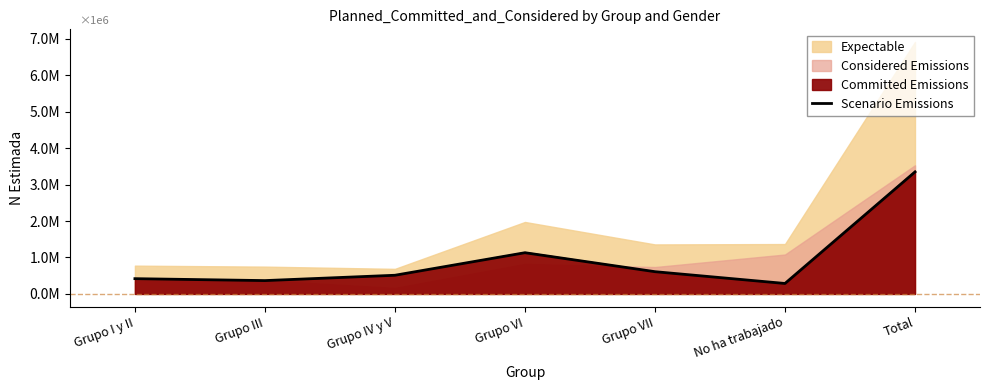

List the labels in order of value, smallest first.

No ha trabajado, Grupo III, Grupo I y II, Grupo IV y V, Grupo VII, Grupo VI, Total